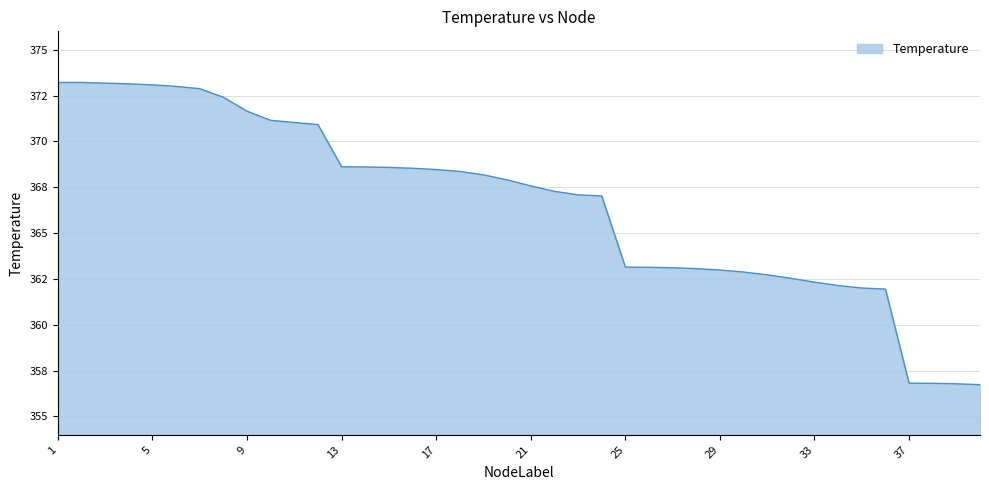

List the labels in order of value, largest first.

2, 1, 3, 4, 5, 6, 7, 8, 9, 10, 11, 12, 13, 14, 15, 16, 17, 18, 19, 20, 21, 22, 23, 24, 25, 26, 27, 28, 29, 30, 31, 32, 33, 34, 35, 36, 37, 38, 39, 40